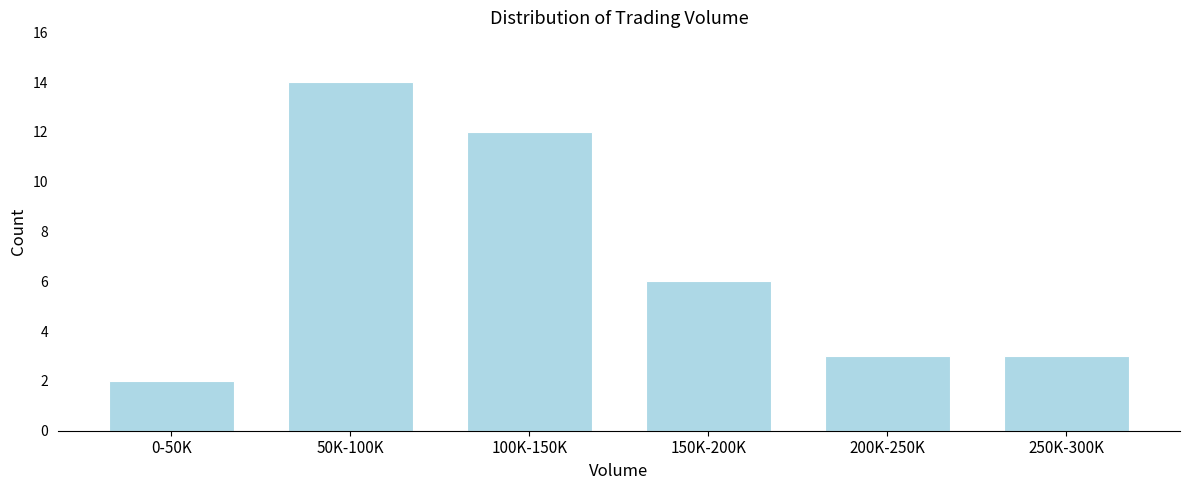

Reading right to left, extract all data points from this chart.

250K-300K=3	200K-250K=3	150K-200K=6	100K-150K=12	50K-100K=14	0-50K=2